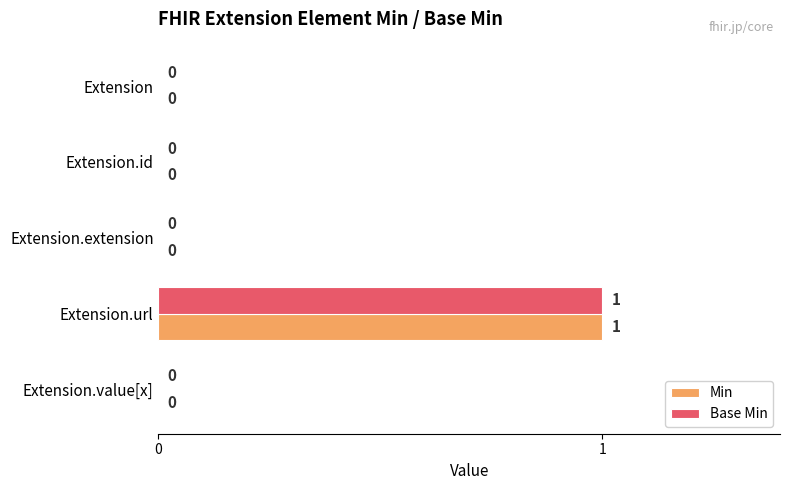

At which label does Base Min reach its peak?

Extension.url